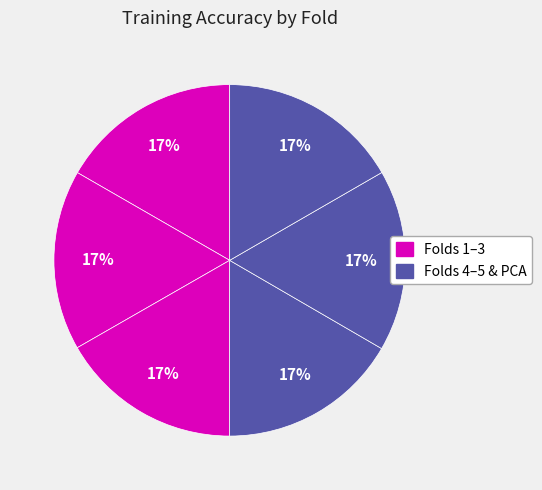

Is there any slice that represents more than half of the pie?

No